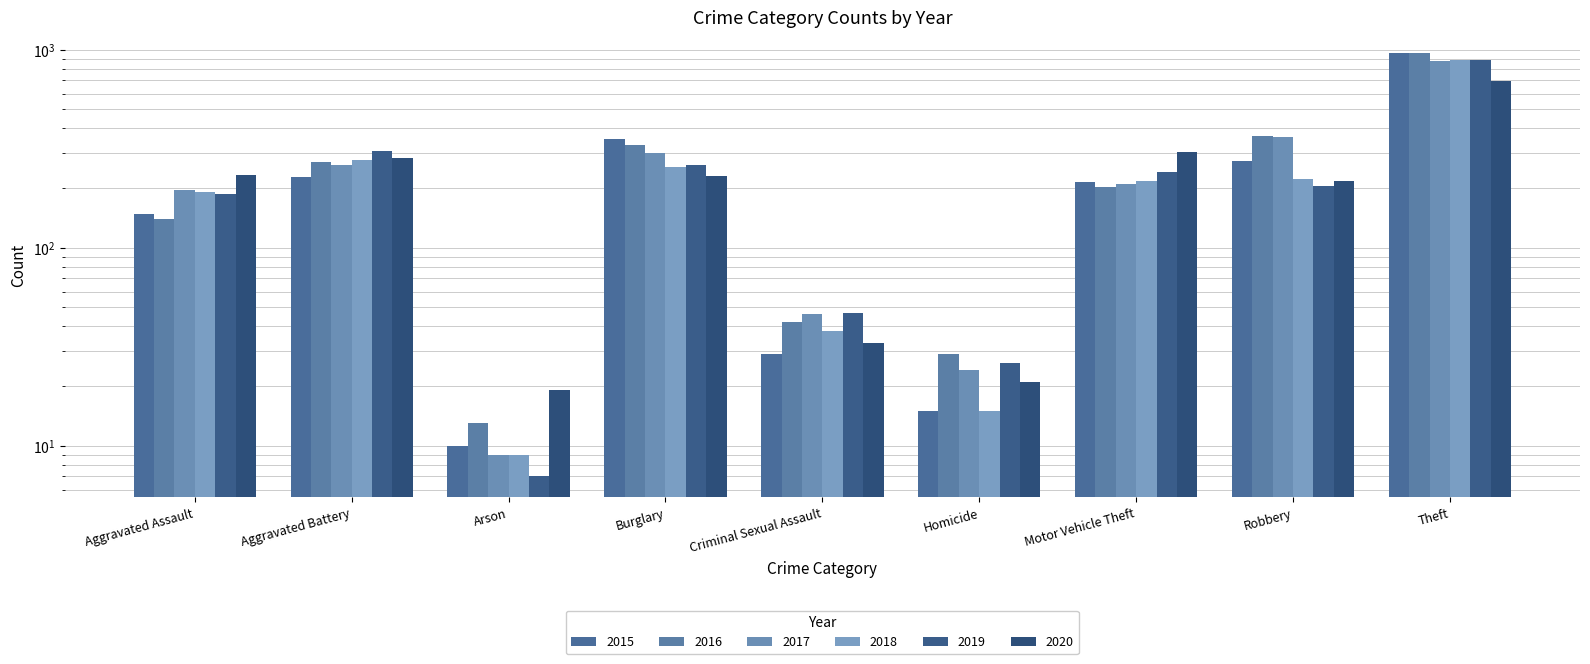

What is the label of the 9th bar from the left?

Theft